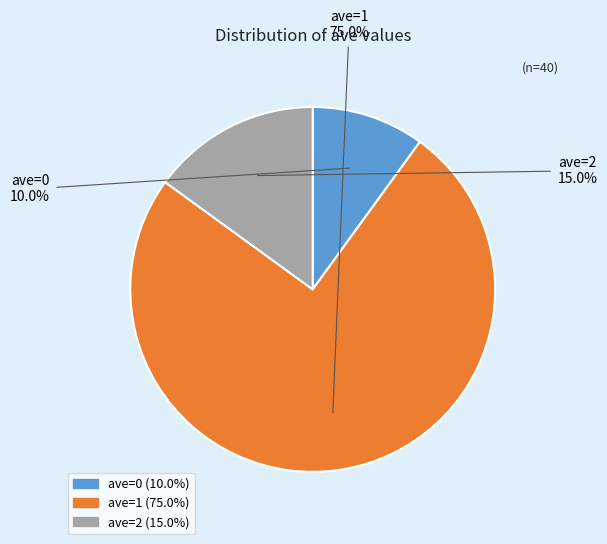

To the nearest percent, what is the difference between the largest and smallest slice percentages?

65%